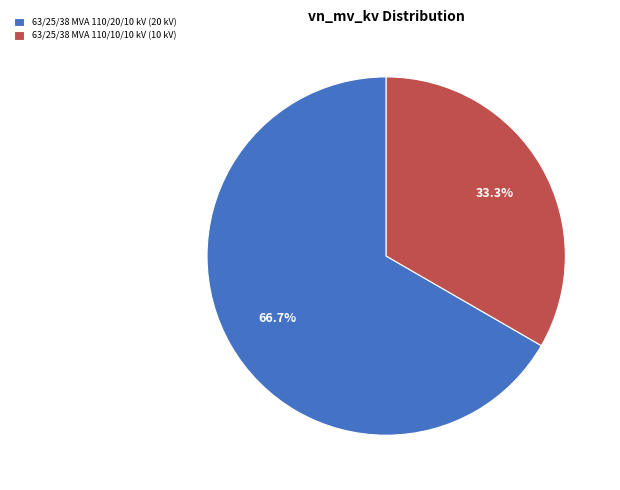

Is it true that 63/25/38 MVA 110/10/10 kV is 41% of the pie?

False